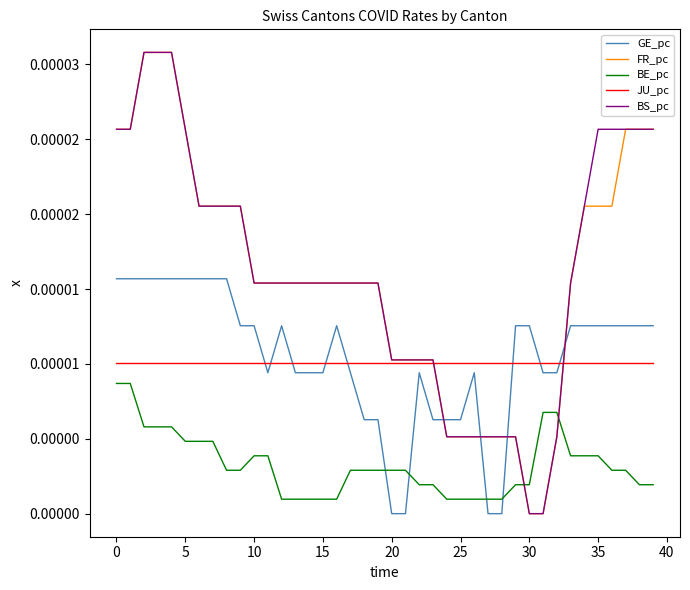

Which series has the widest spread of values?

FR_pc